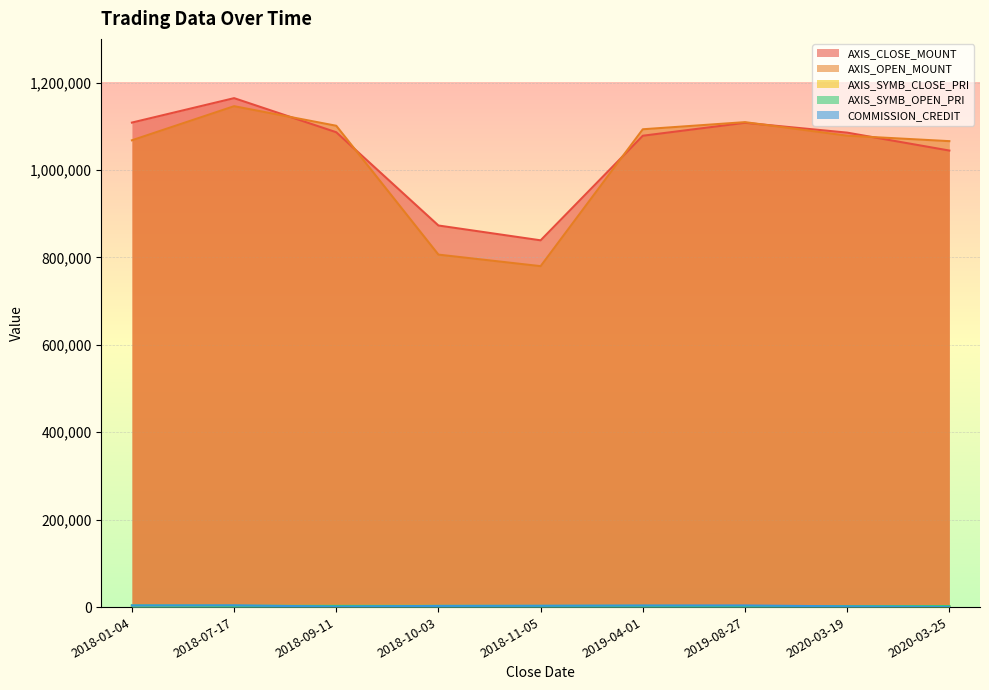

What is the label of the 6th point from the right?

2018-10-03